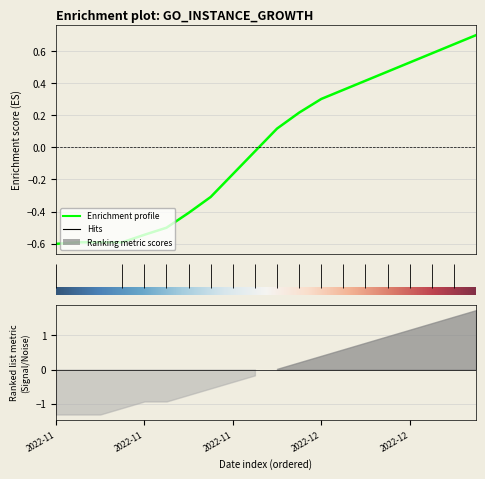

Read the value at 2022-11-28.

-0.3